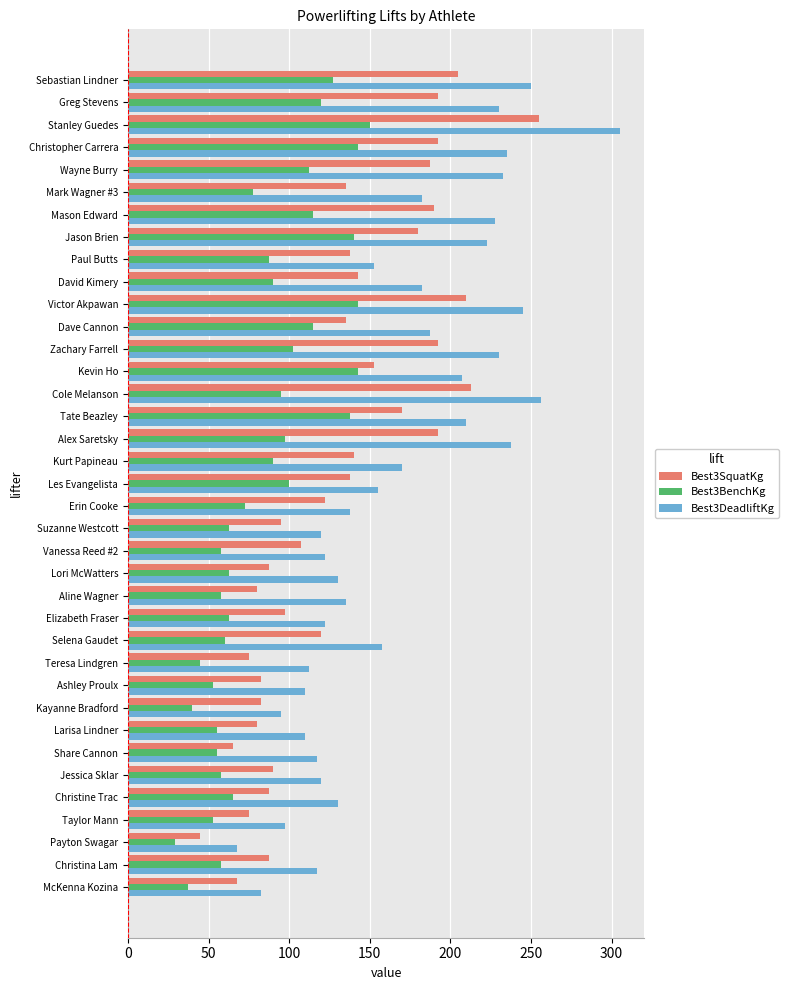

Is it true that Best3DeadliftKg equals 305.0 at Stanley Guedes?

True